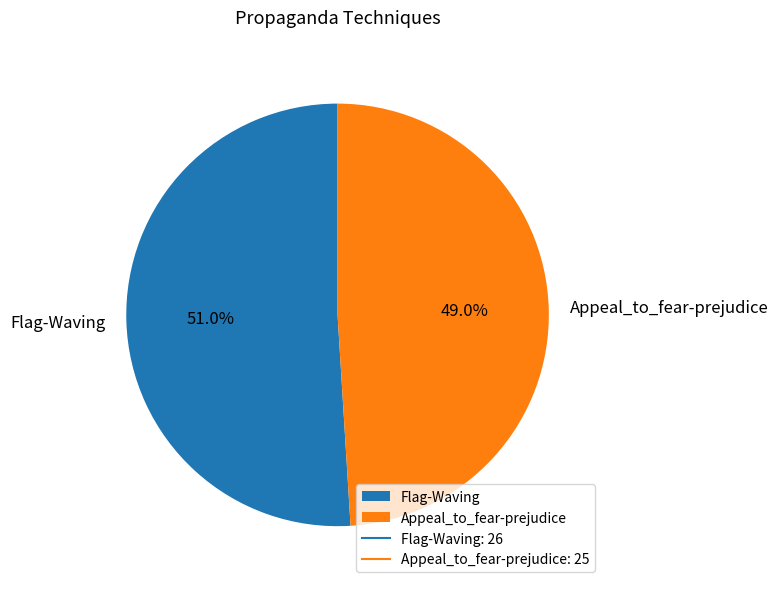

To the nearest percent, what is the combined percentage of Flag-Waving and Appeal_to_fear-prejudice?

100%